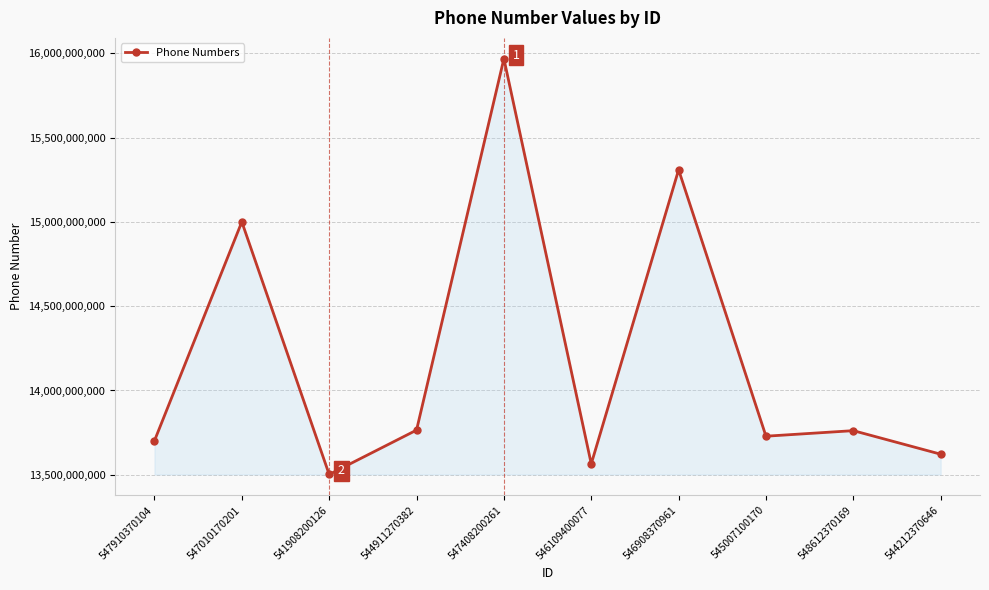

At which category does the chart reach its minimum across all series?

541908200126